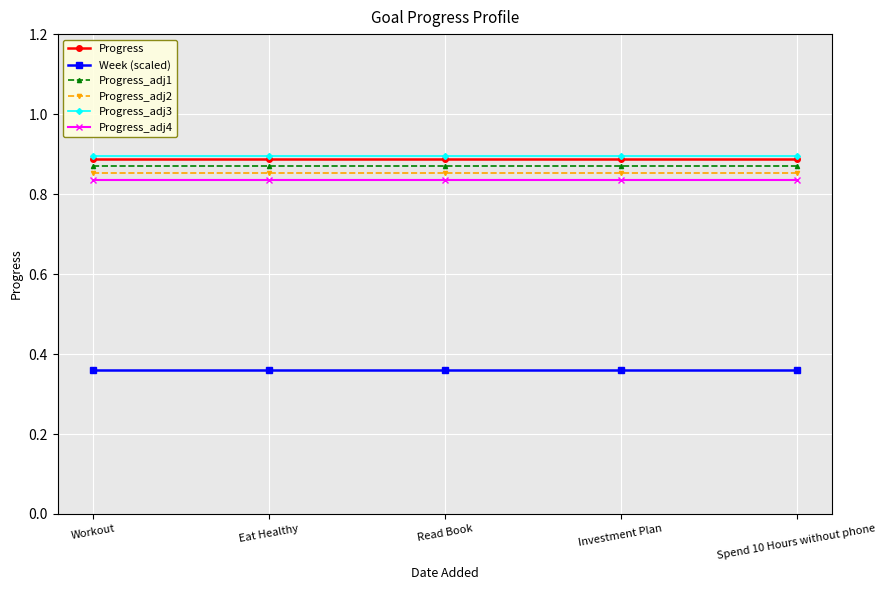

Is it true that Progress equals 1.5 at Read Book?

False